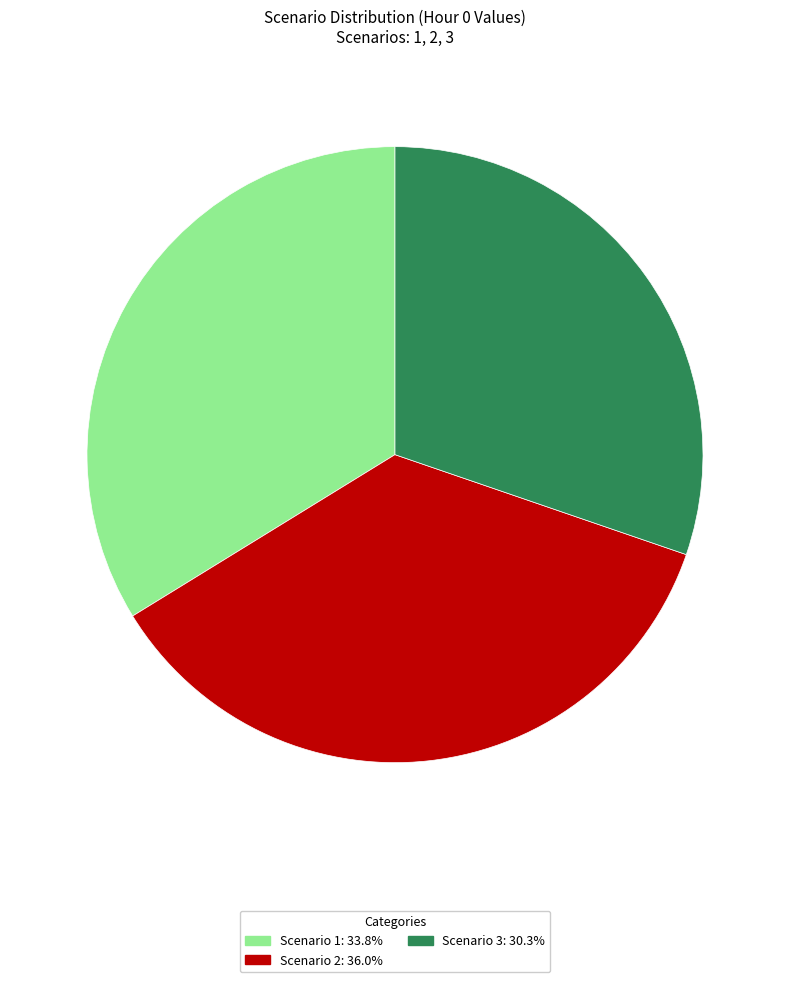

Is there a majority slice in this chart?

No